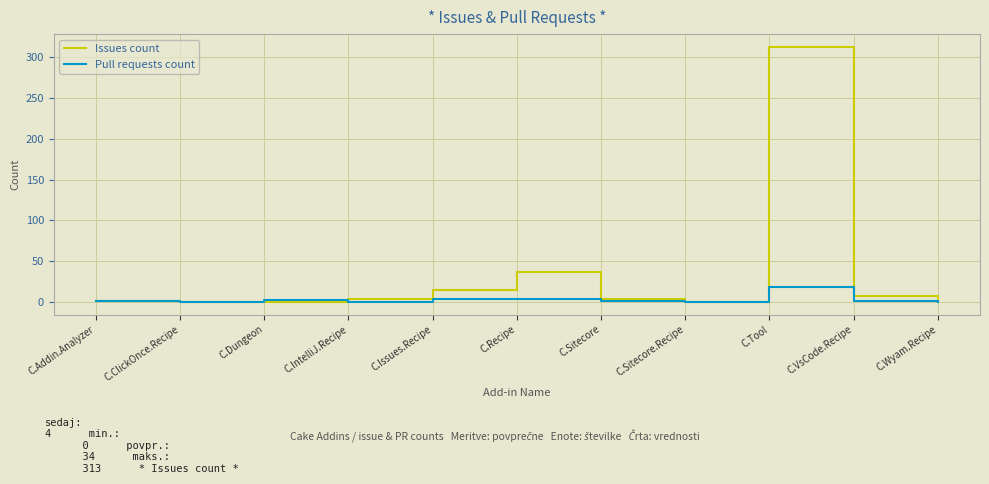

What is the spread (max minus min) of values at C.Tool?

295